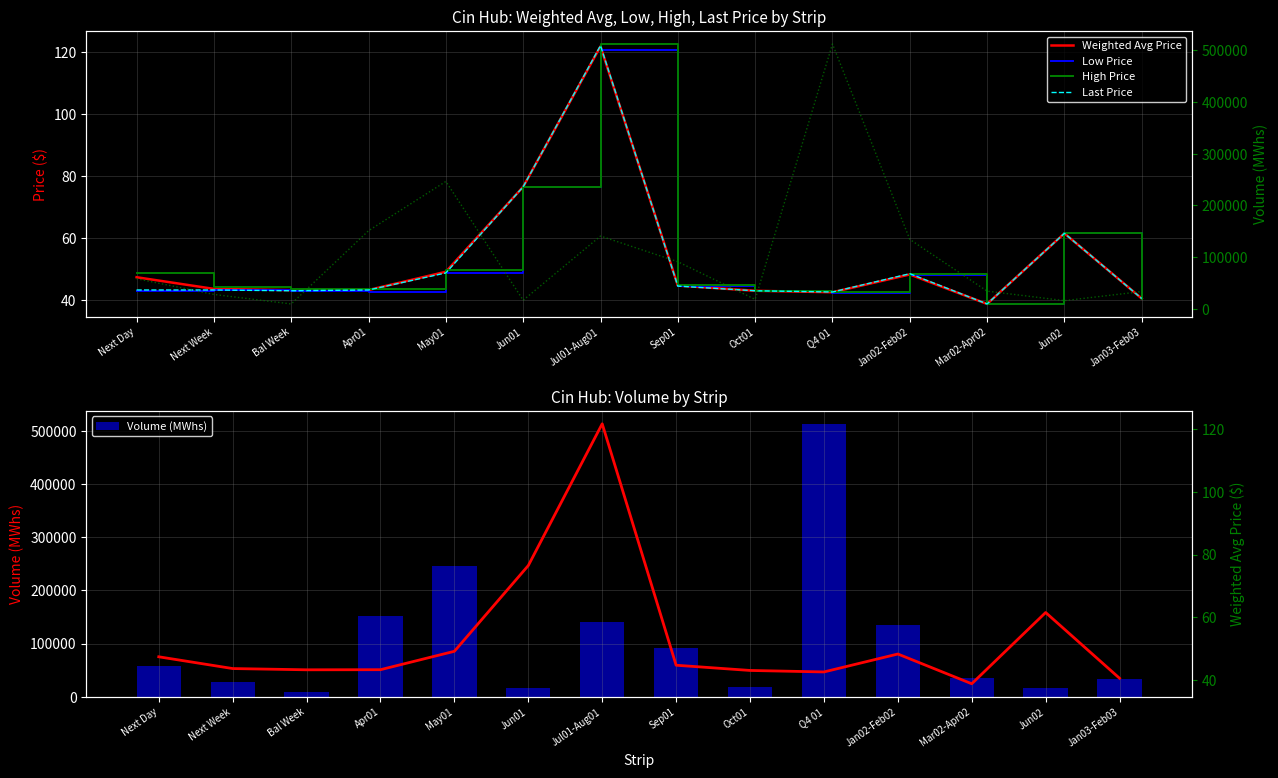

Which has a higher value, Jun02 or Jan03-Feb03?

Jun02